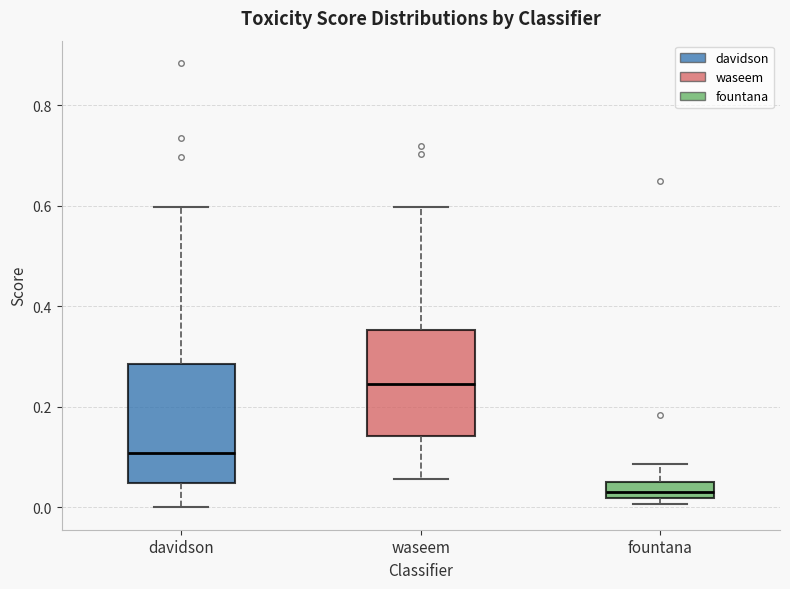

Reading left to right, read every box against the y-axis: the position of its median line, the range the box covers, and the ends of its whiskers. The values are not printed on the chart, so give them approximately, as read against the axis.

davidson: median 0.10, box 0.04 to 0.28, whiskers 0.00 to 0.60
waseem: median 0.24, box 0.14 to 0.36, whiskers 0.06 to 0.60
fountana: median 0.04, box 0.02 to 0.06, whiskers 0.00 to 0.08